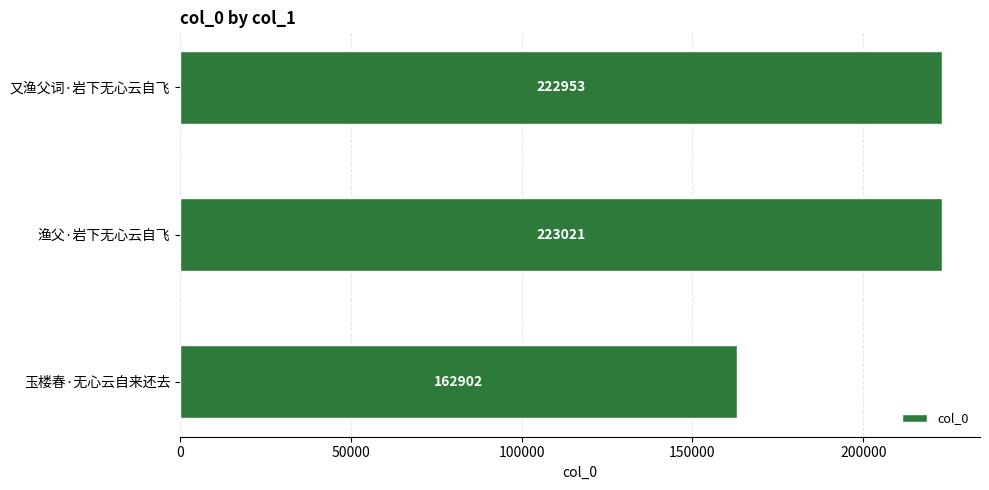

What is the greatest value displayed?

223021